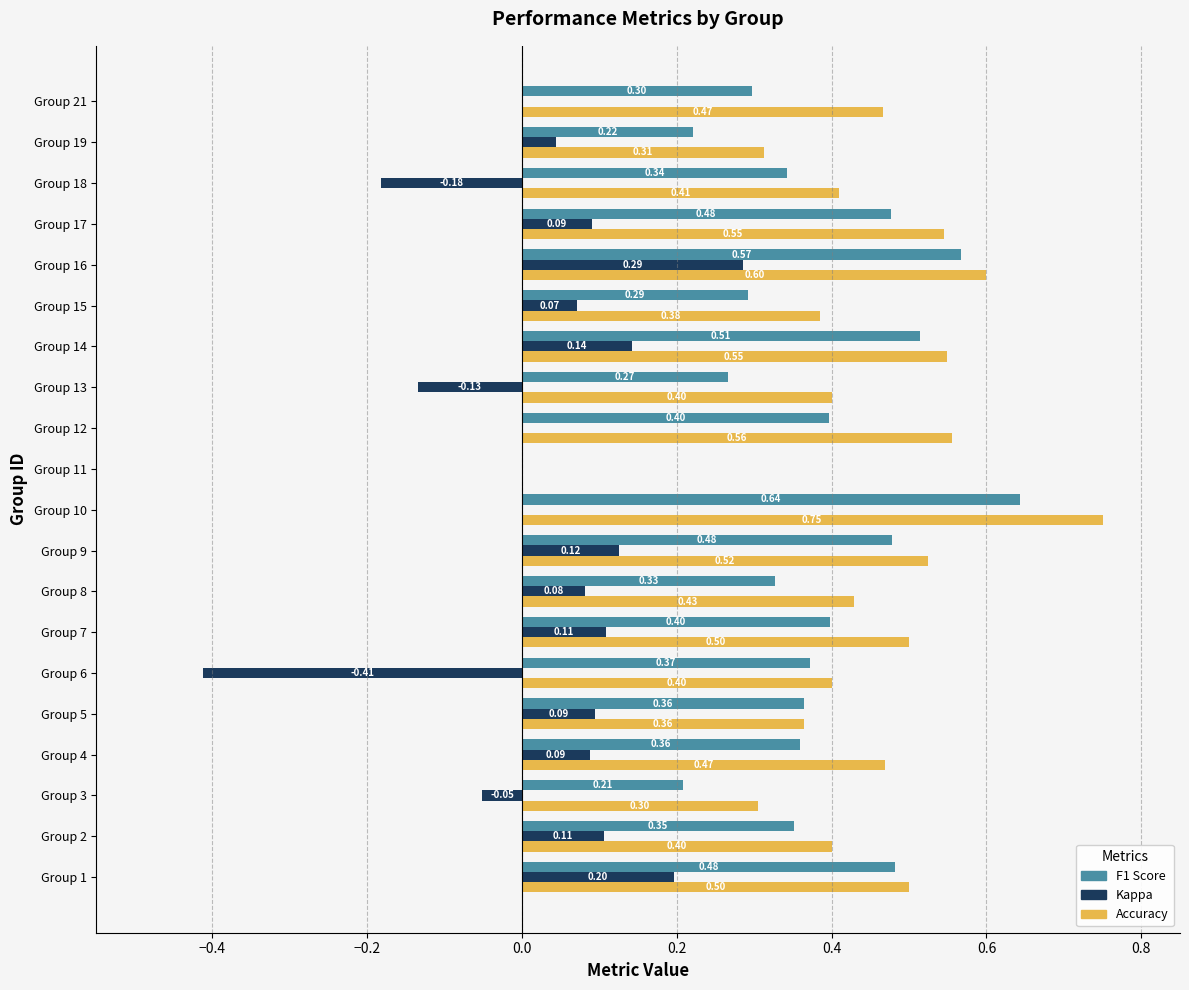

What is the total value across all series at Group 15?

0.7